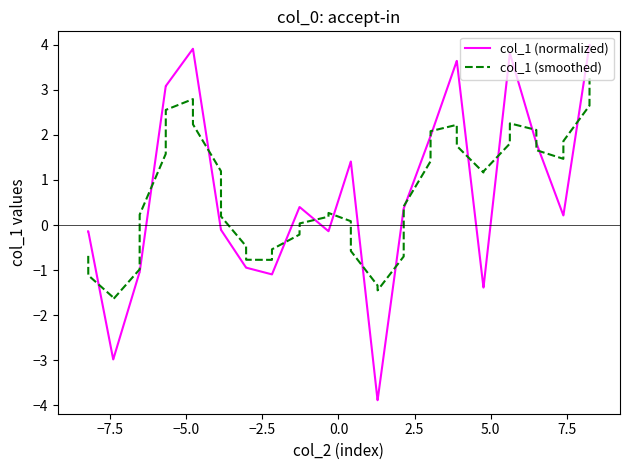

Rank the series by their maximum value, from lowest to highest.

col_1 (smoothed), col_1 (normalized)